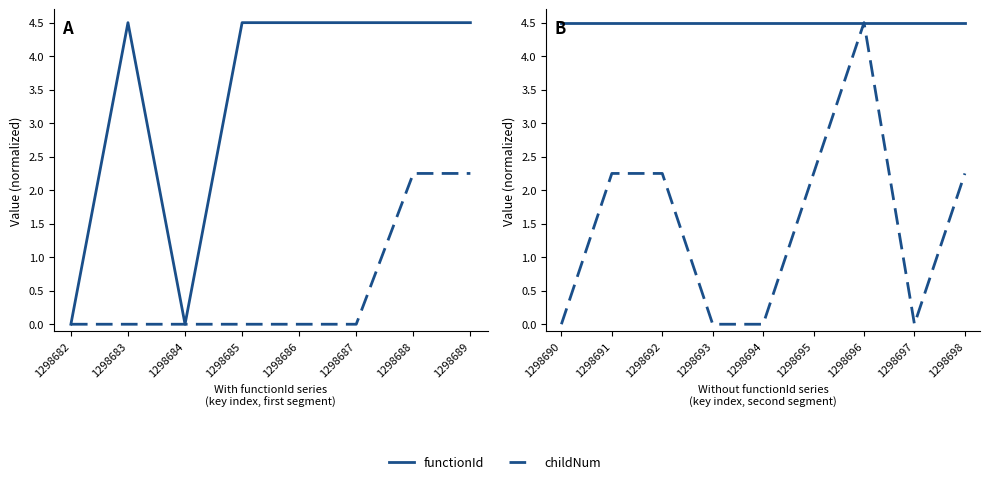

True or false: functionId and childNum cross at least once.

False